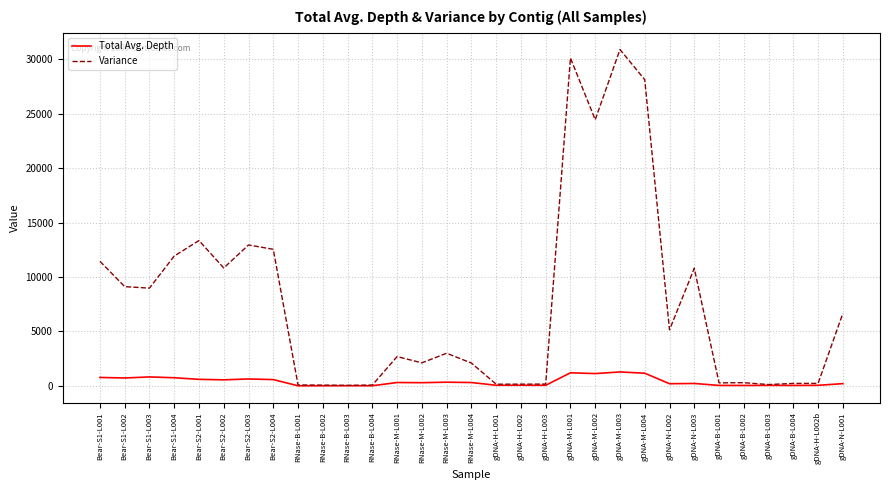

What is the total value across all series at gDNA-M-L002?

25572.0